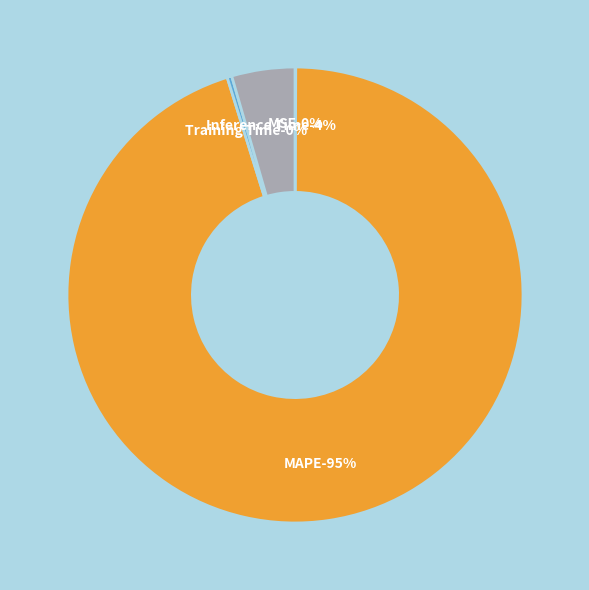

Is MAPE the majority of the pie?

Yes